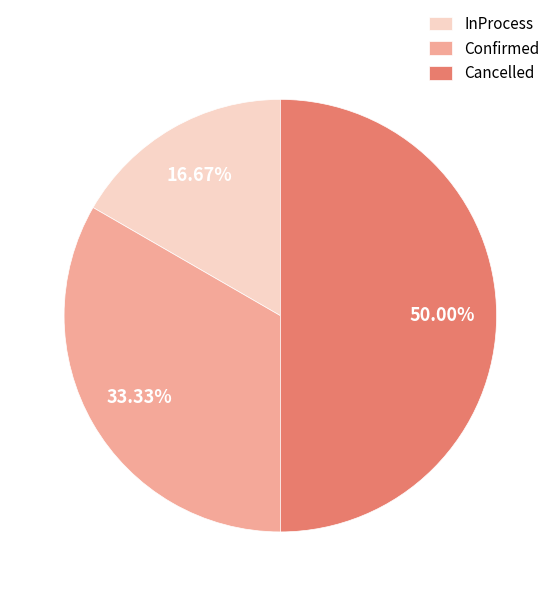

What percentage is the InProcess slice, to the nearest percent?

17%